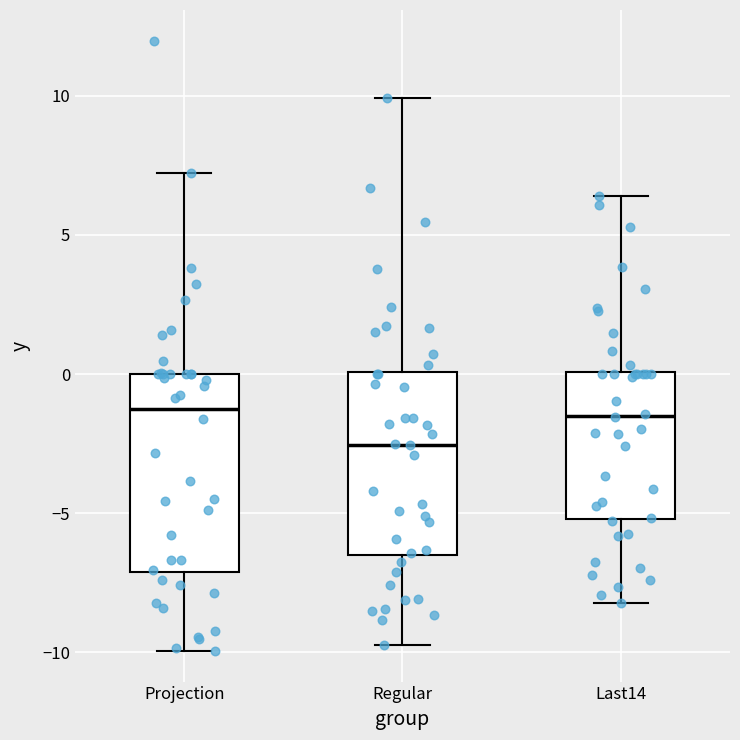

Which box's median line is the lowest?

Regular